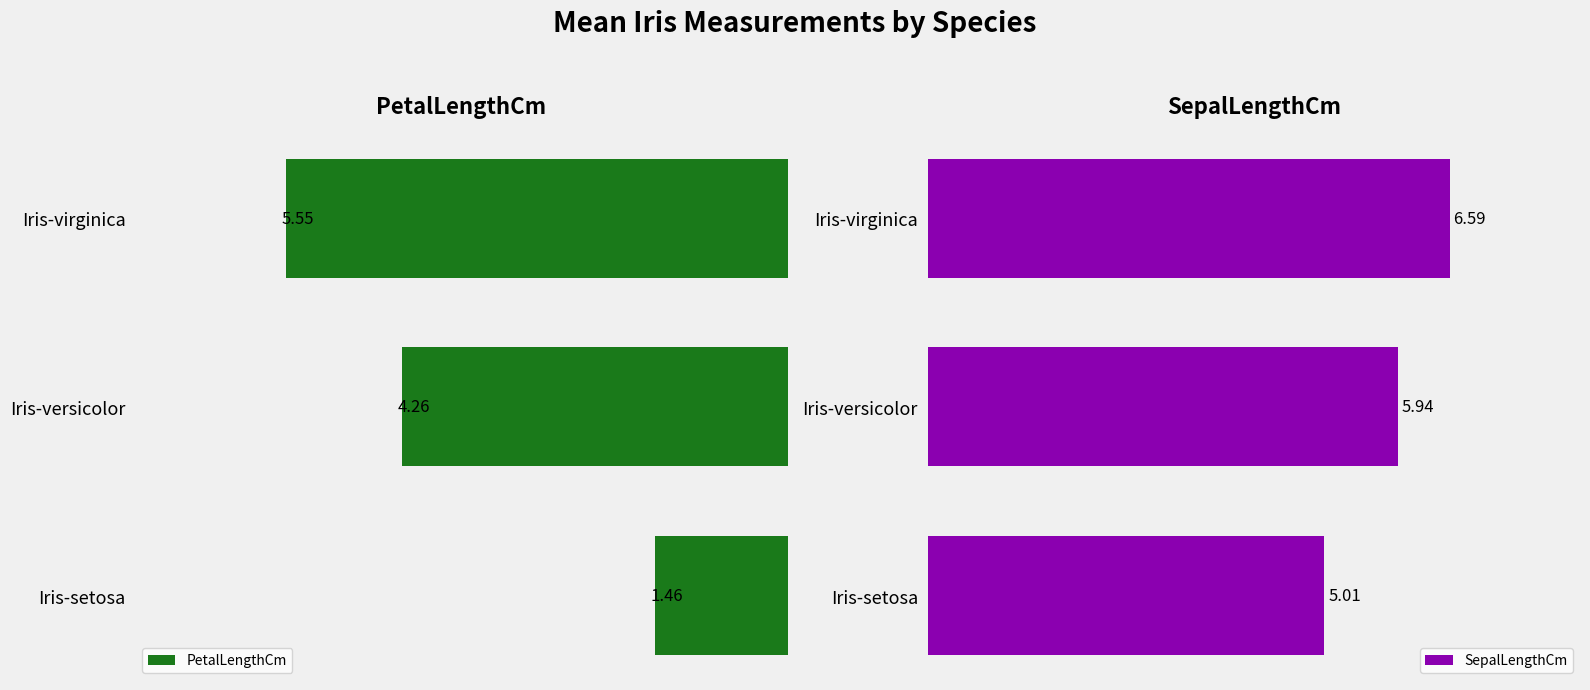

At which label does SepalLengthCm reach its minimum?

Iris-setosa